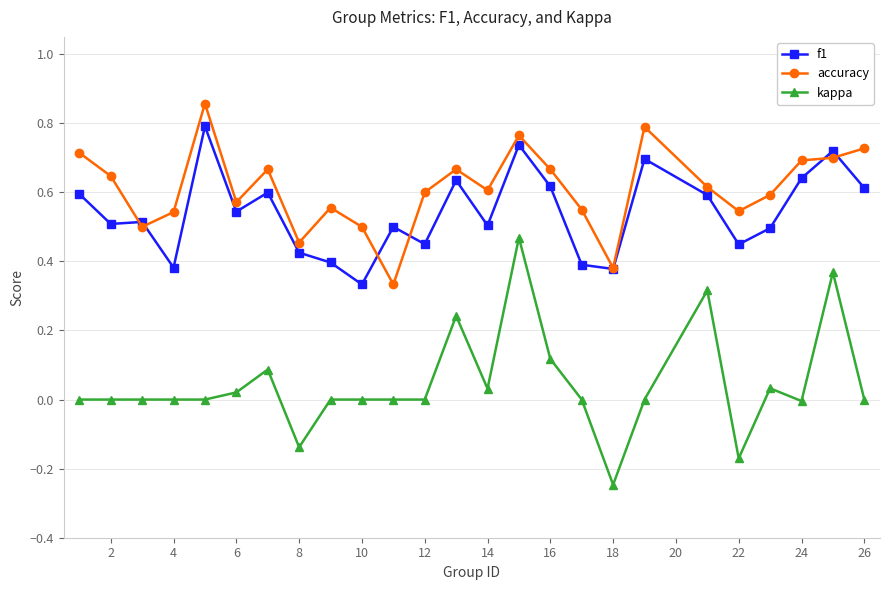

Which series has the largest range (max minus min)?

kappa